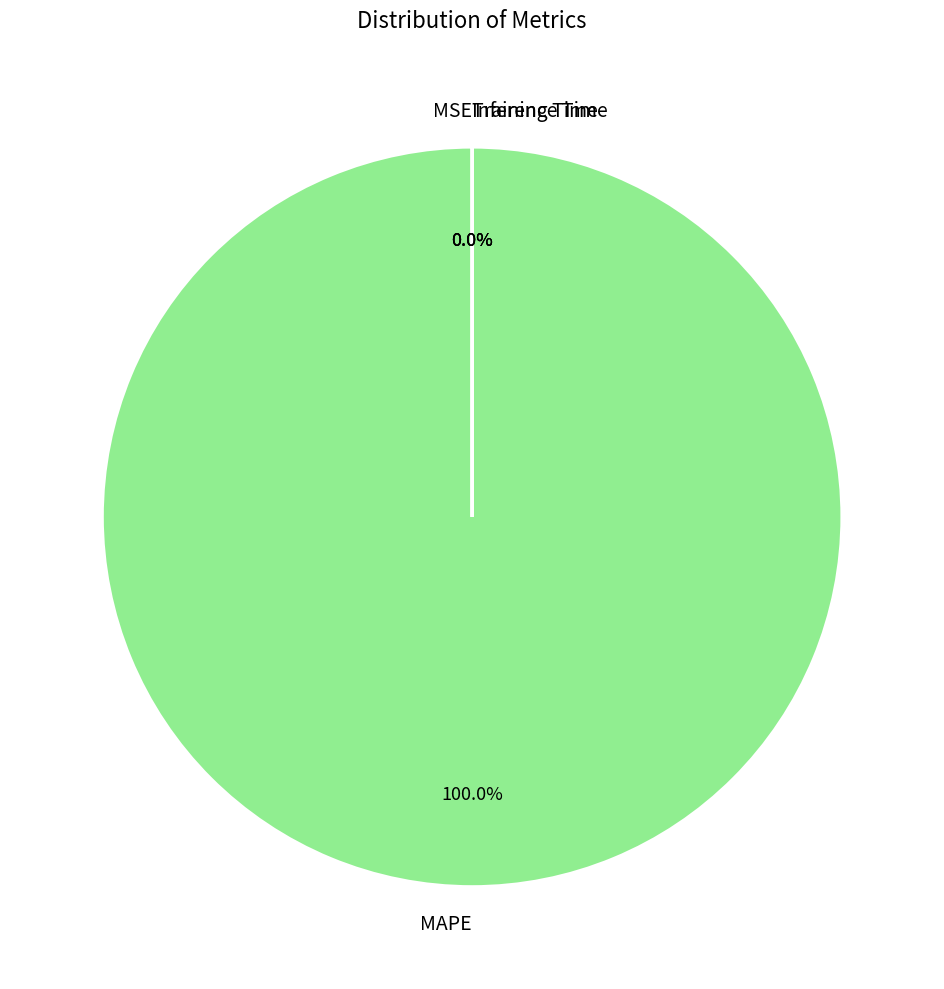

What is the total percentage of MAPE and Inference Time?

100.0%